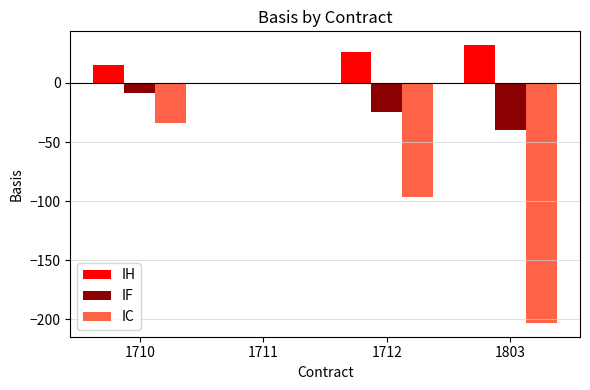

At which label is IC closest to -101?

1712